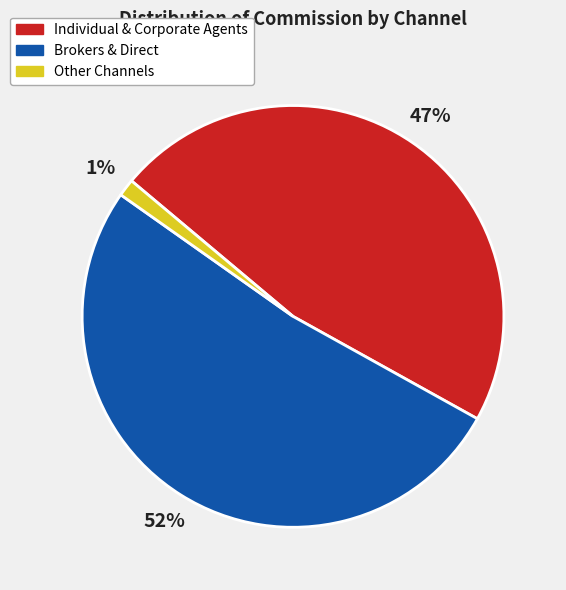

Which category has the smallest portion of the pie?

Other Channels